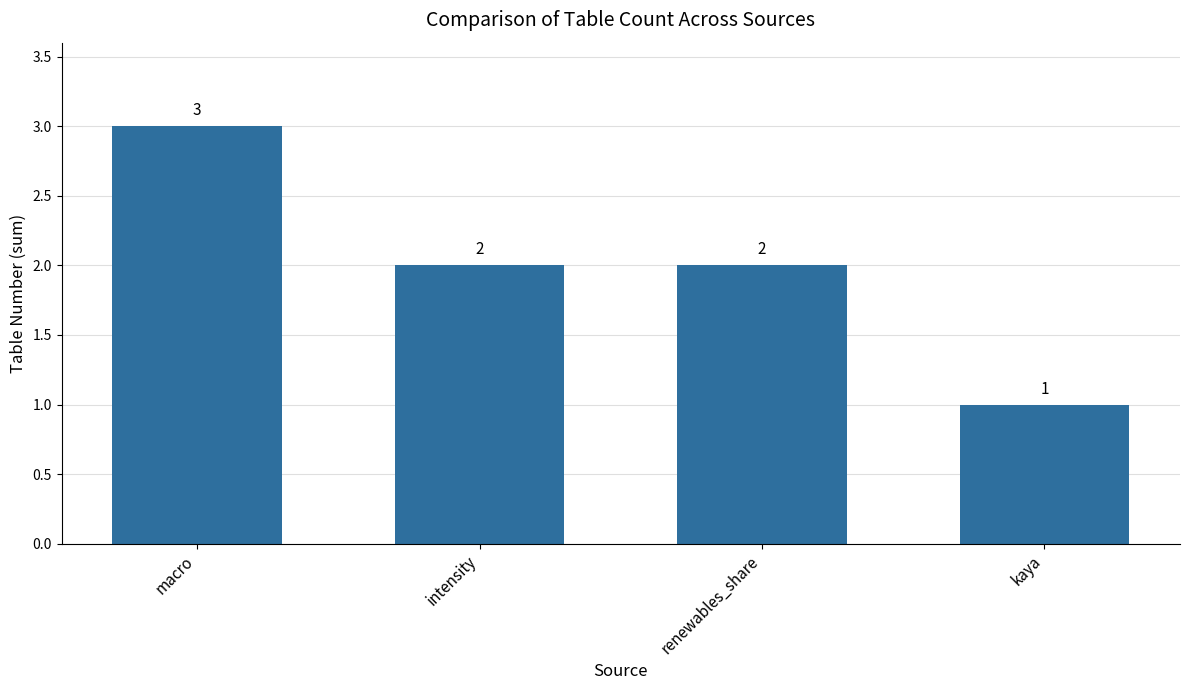

Is it true that the value at macro is 2?

False